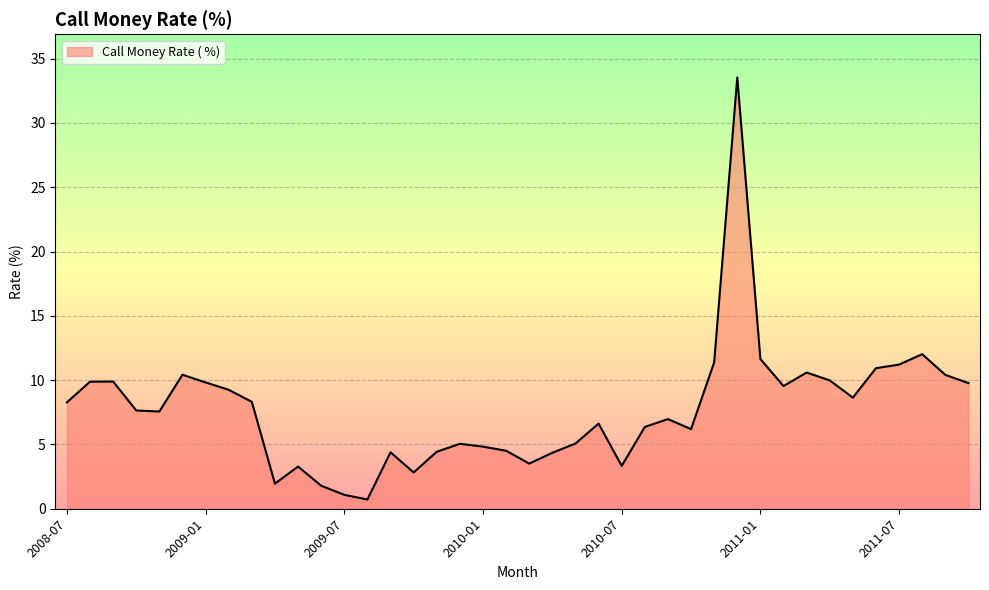

True or false: there are more than 2 points higher than both neighbors.

True